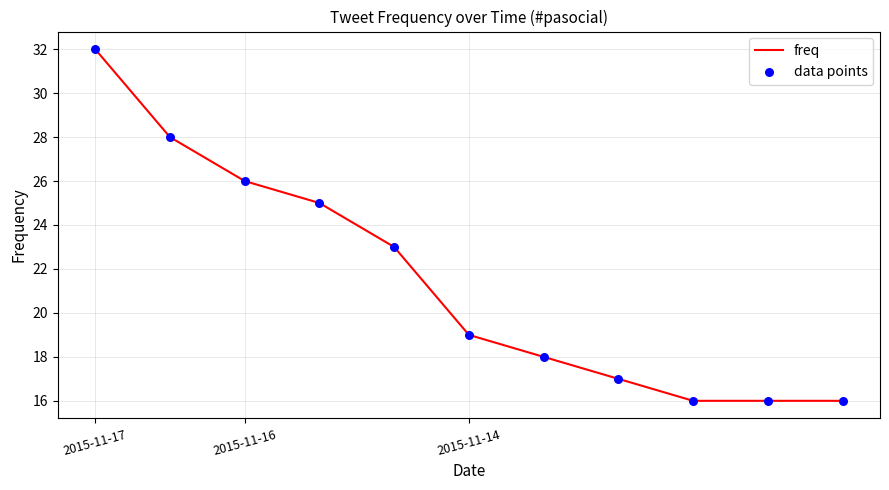

What is the minimum value shown in the chart?

16